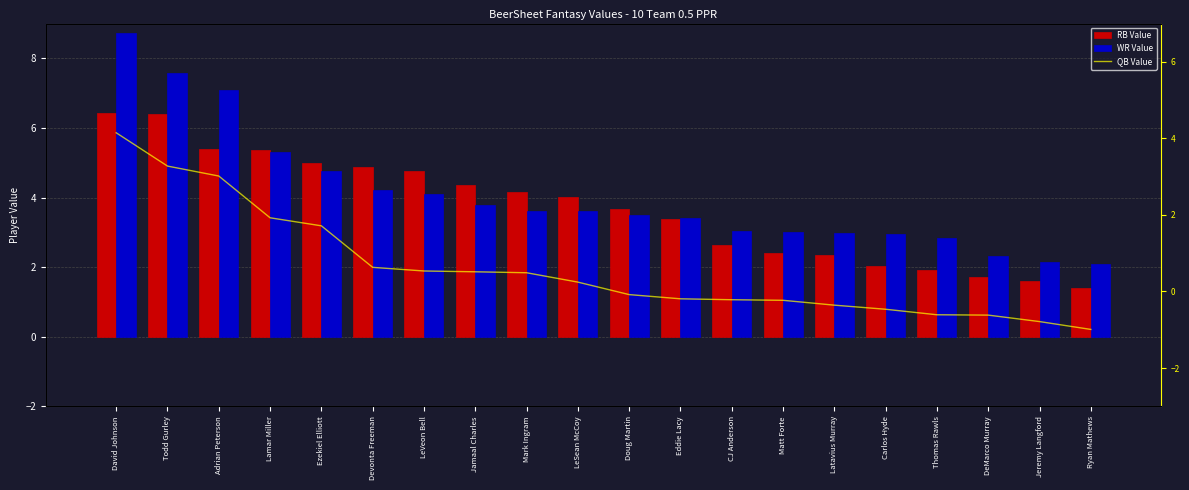

True or false: RB Value has a value of 1.0 at Carlos Hyde.

False